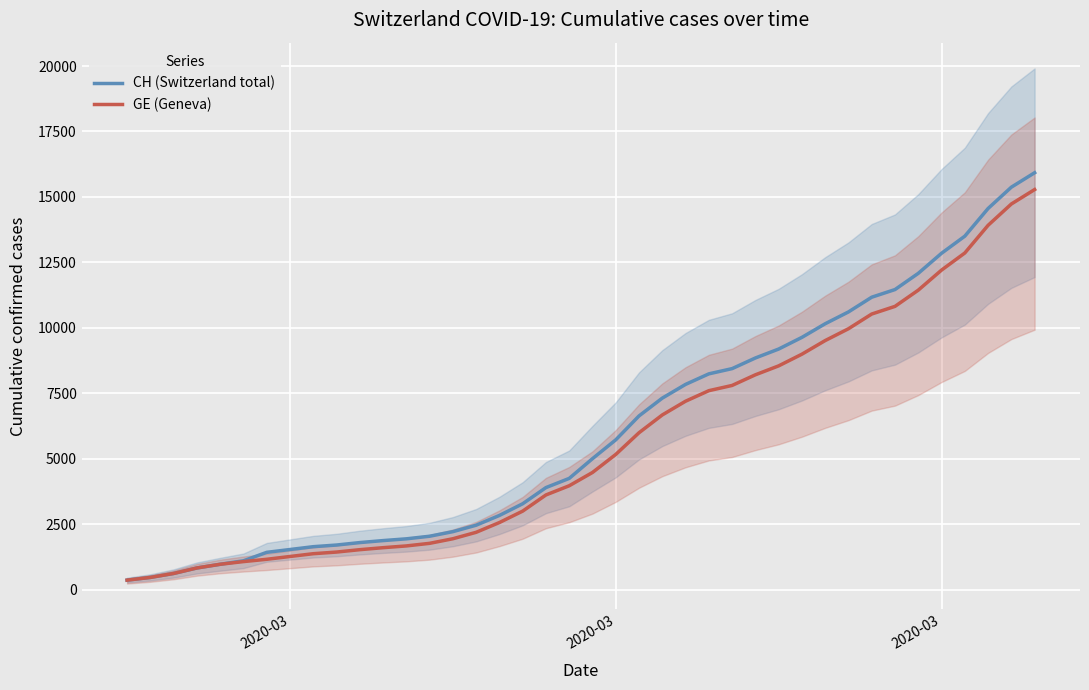

True or false: CH (Switzerland total) has more than 0 points higher than both neighbors.

False